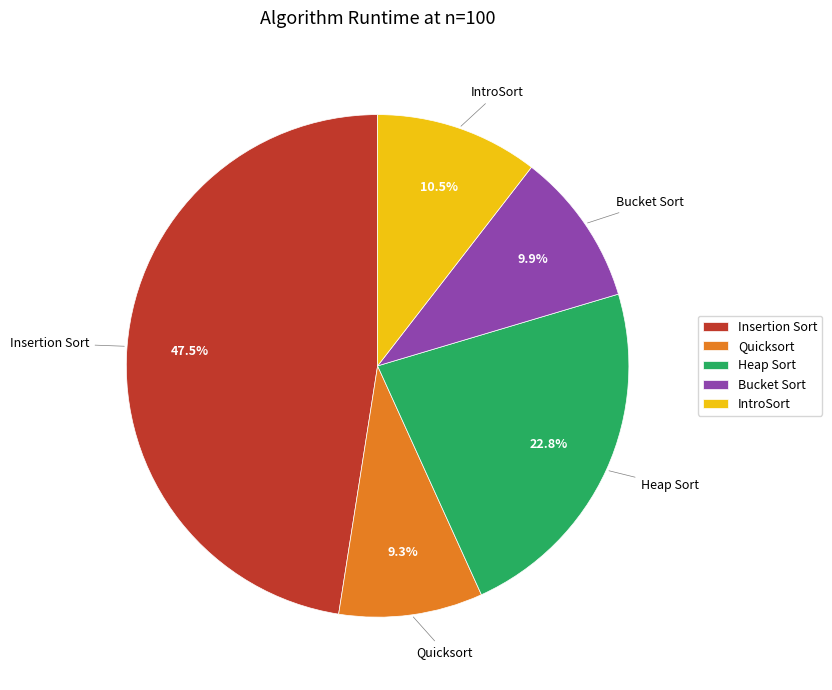

The Quicksort slice represents 16% of the pie. True or false?

False